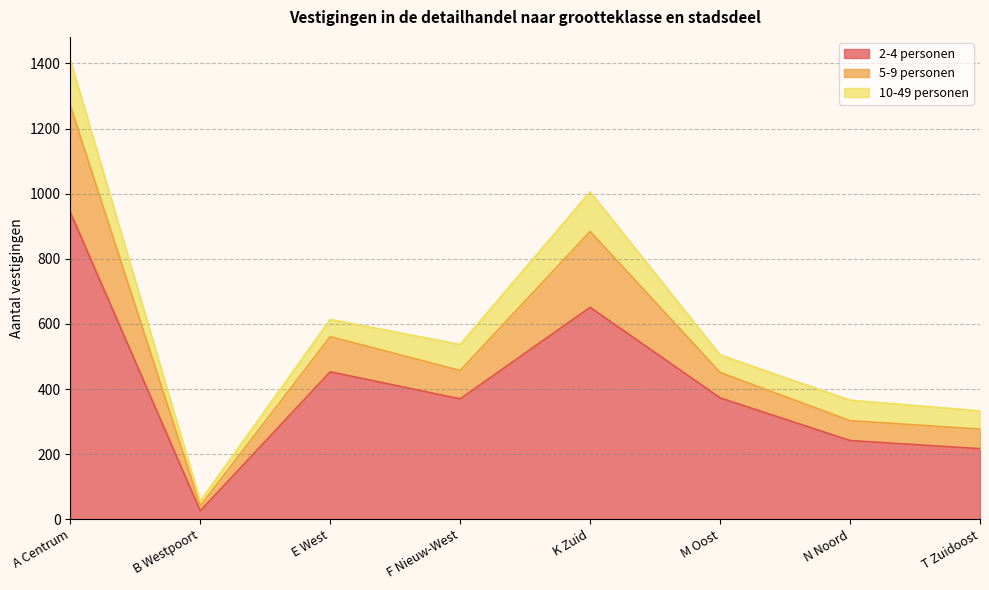

Read the 2-4 personen value at M Oost, to the nearest 10.

370